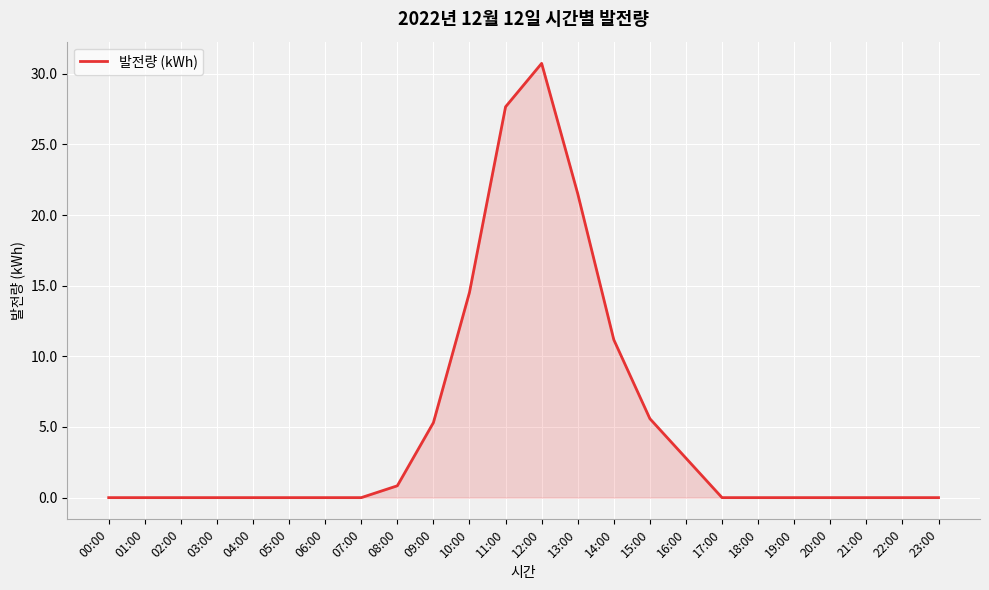

What value does the data have at 15:00?

5.6